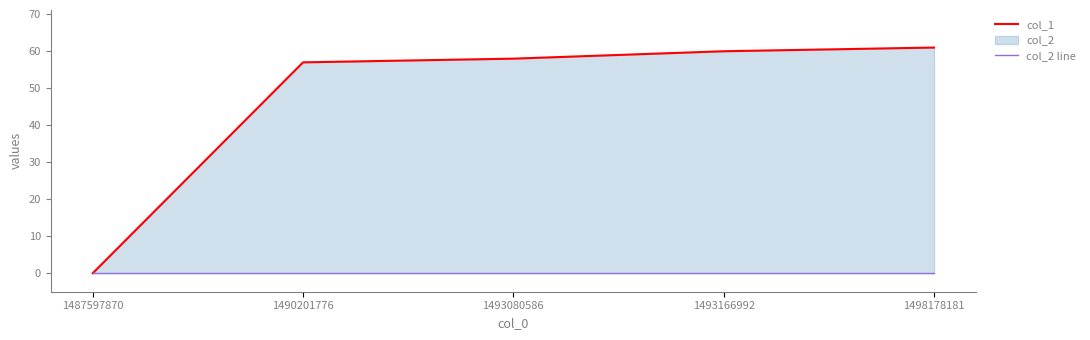

How many distinct data groups are displayed?

2